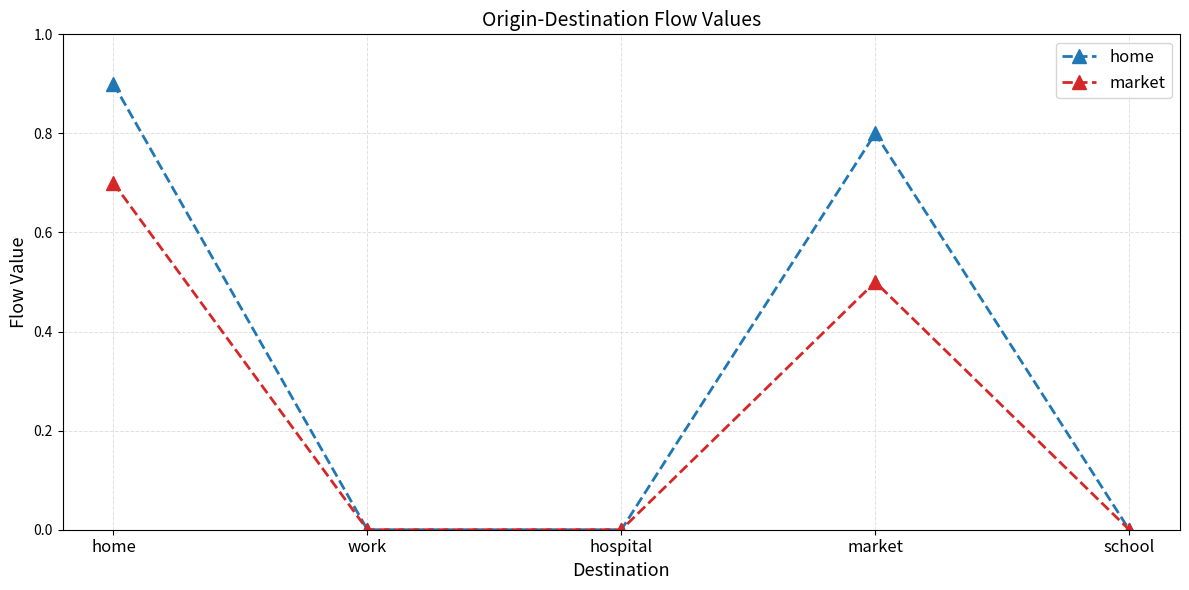

Does the chart have visible grid lines?

Yes